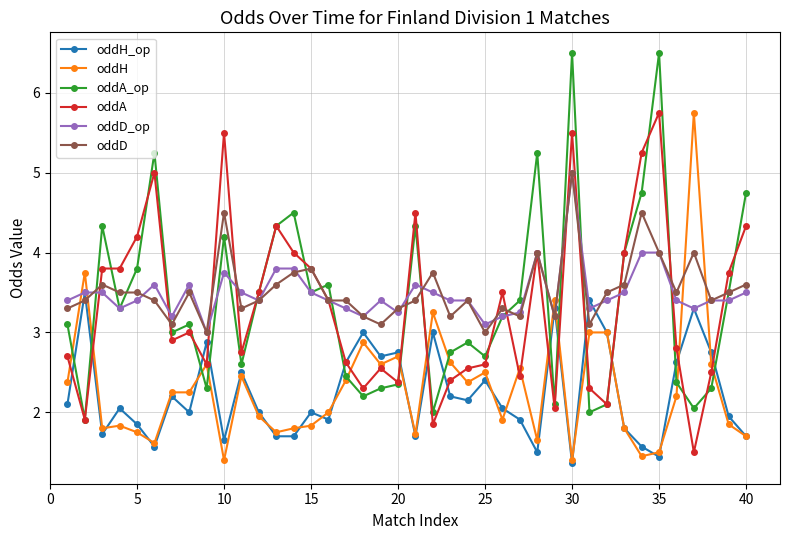

True or false: oddA and oddH cross at least once.

True